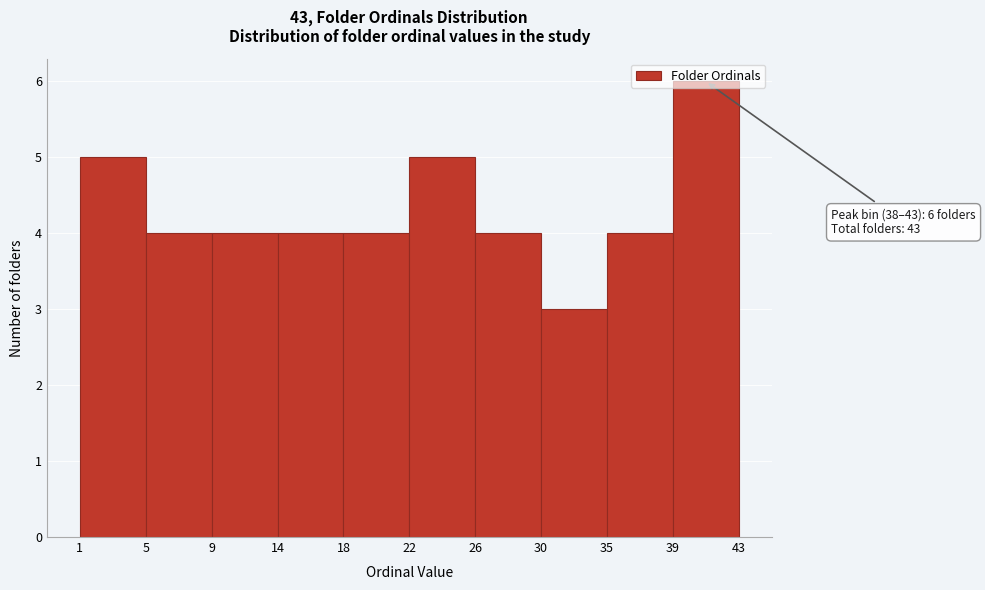

Over which range of the x-axis is the bar tallest?

39 to 43